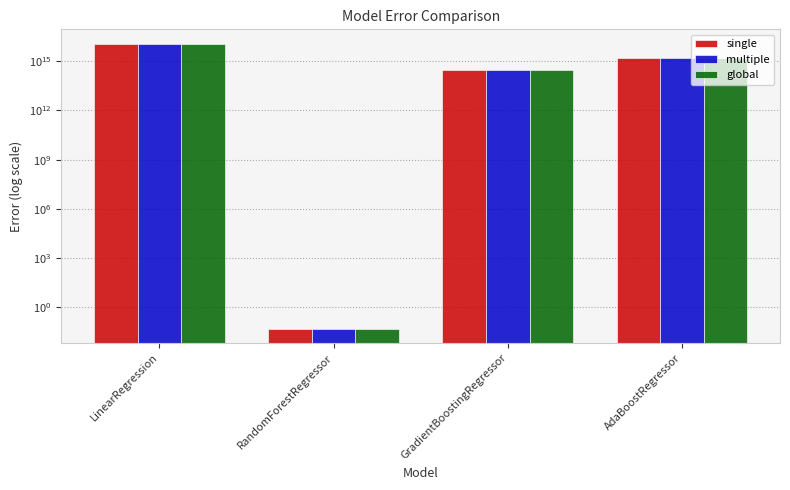

What is the label of the 1st bar from the right?

AdaBoostRegressor